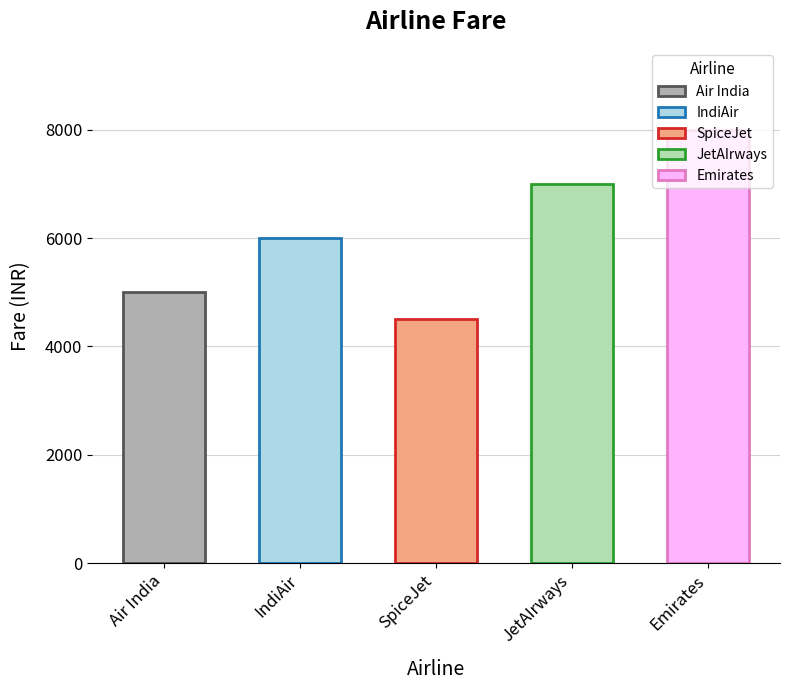

How many bars are there in total?

5